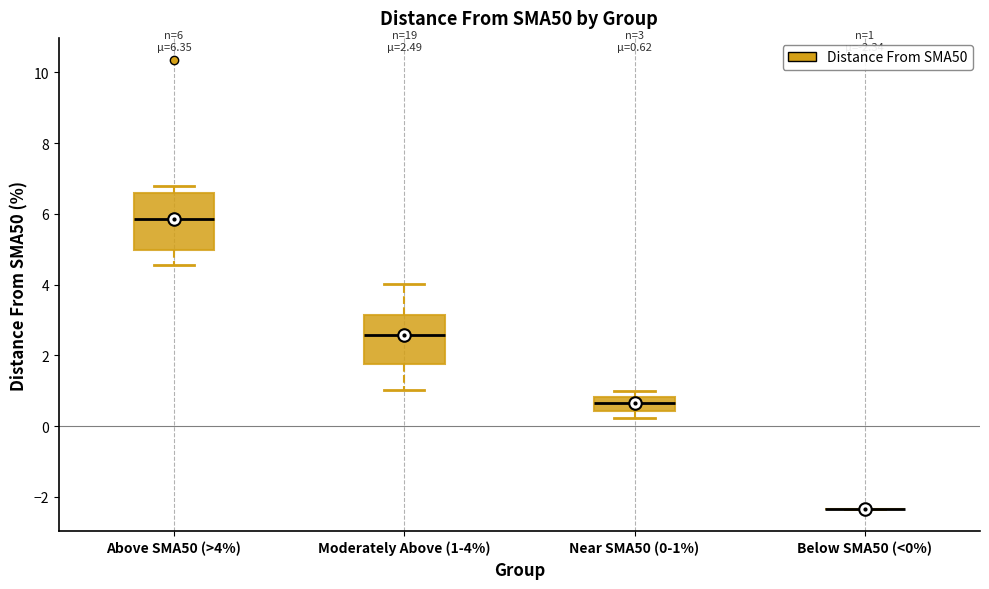

Which box is the tallest, from its lower edge to its upper edge?

Above SMA50 (>4%)